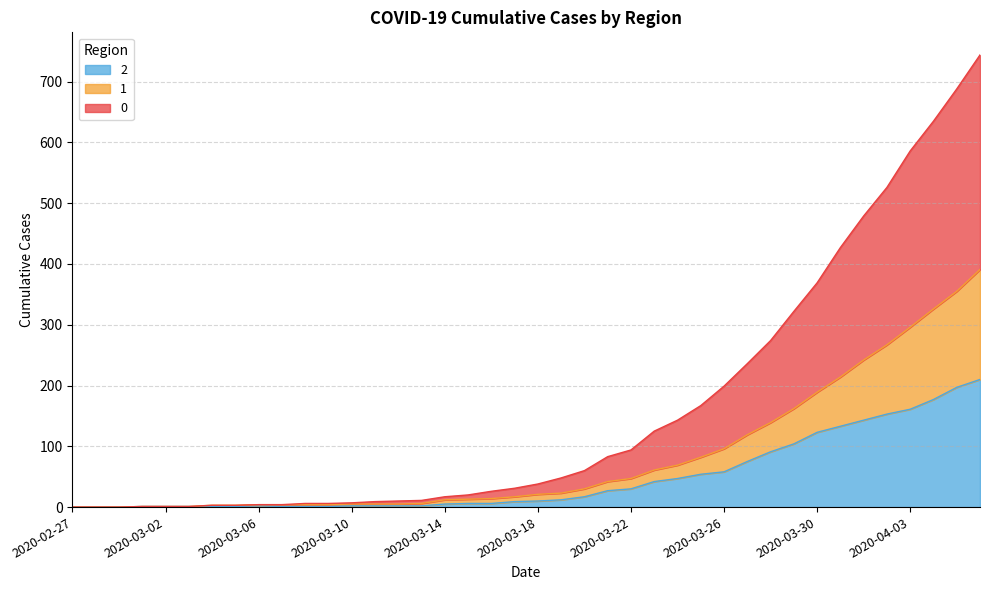

True or false: 1 and 0 intersect in this chart.

False